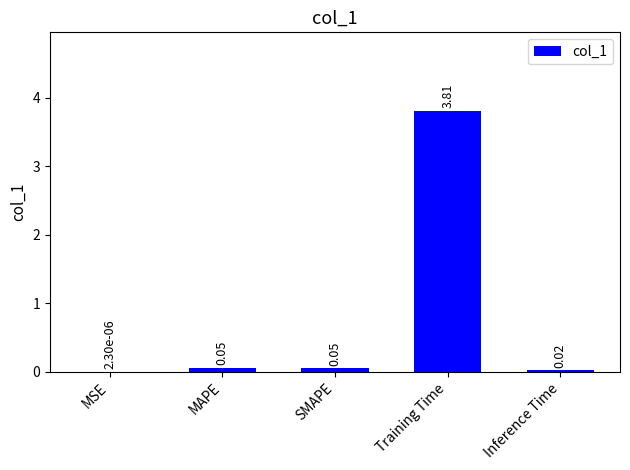

Which has a higher value, MAPE or Inference Time?

MAPE